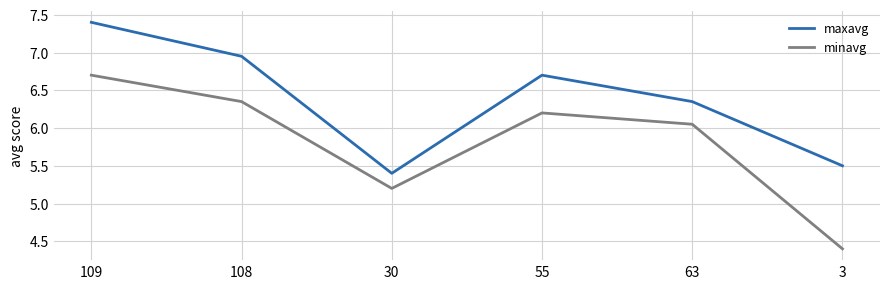

What position from the right is 63?

2